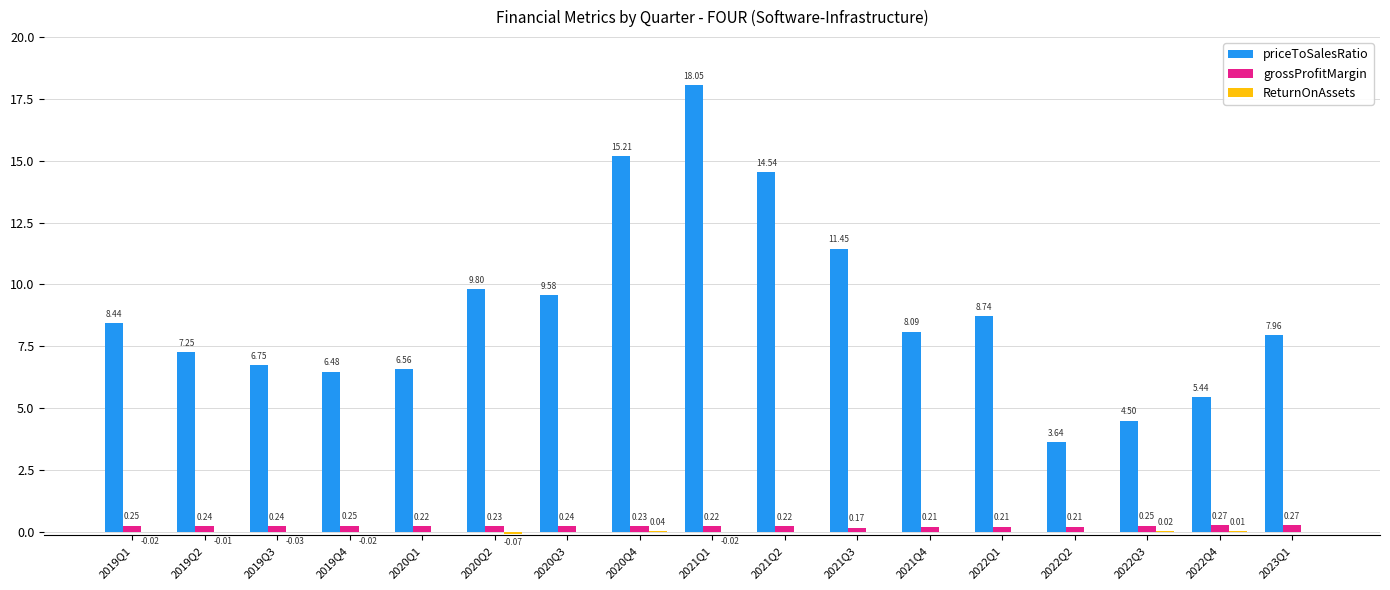

Between 2019Q3 and 2021Q1, which series saw the biggest shift?

priceToSalesRatio